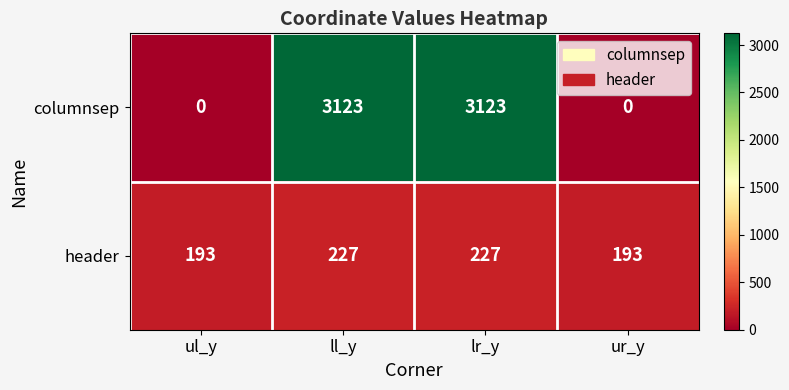

Where is header nearest to the value 210?

ul_y